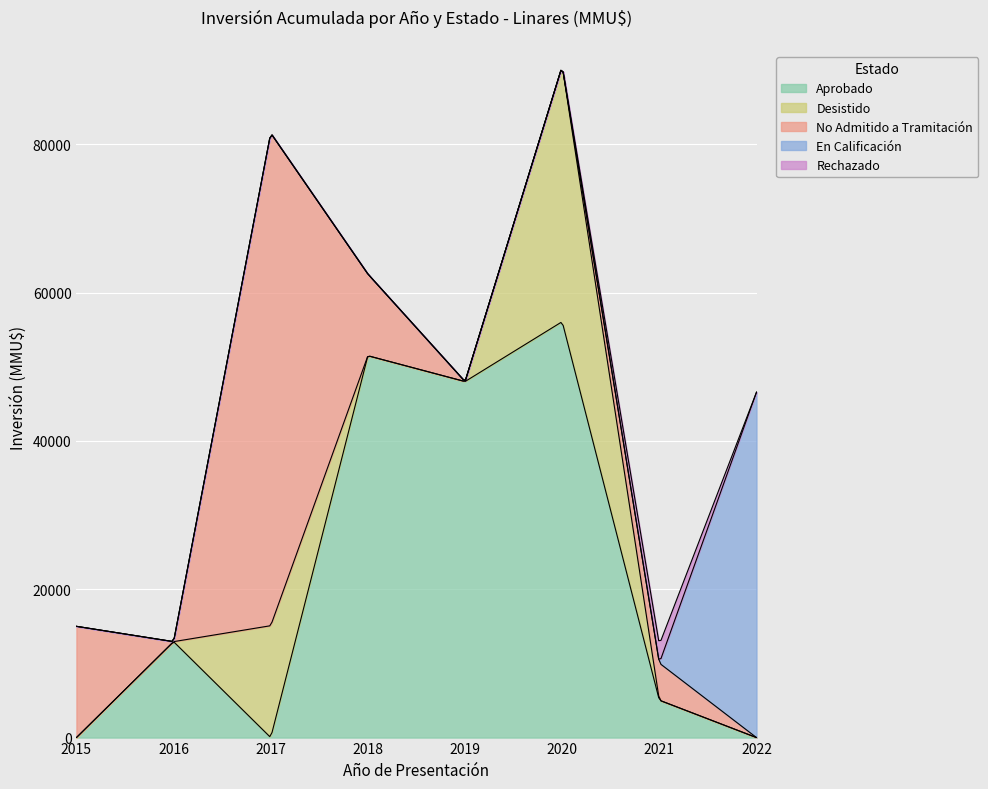

Where do No Admitido a Tramitación and Aprobado first cross each other?

0 and 1